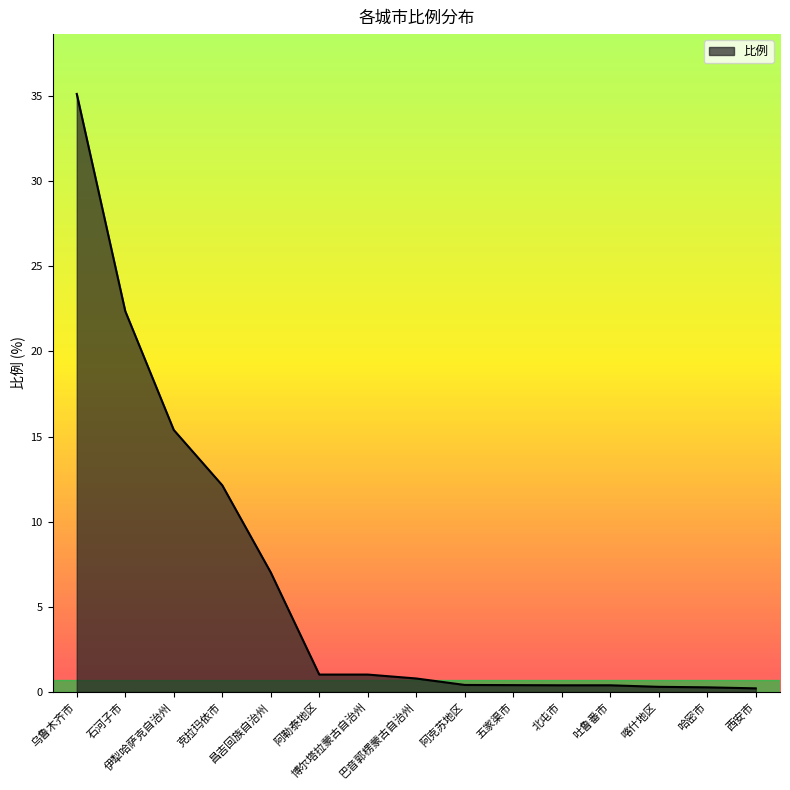

What is the difference between the maximum and minimum values?

34.9